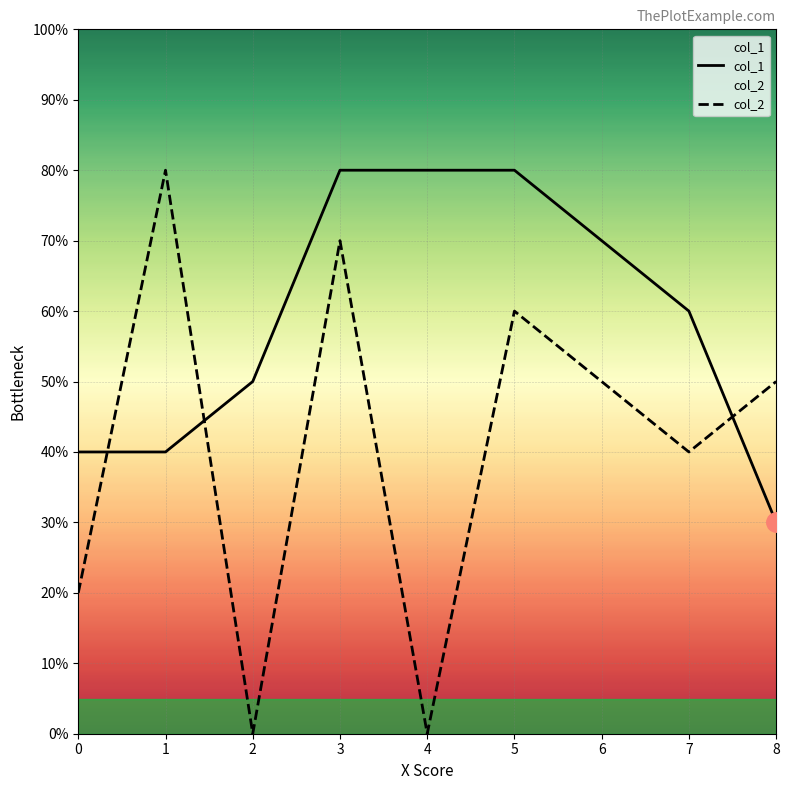

The col_2 series shows 5 at 8. True or false?

True